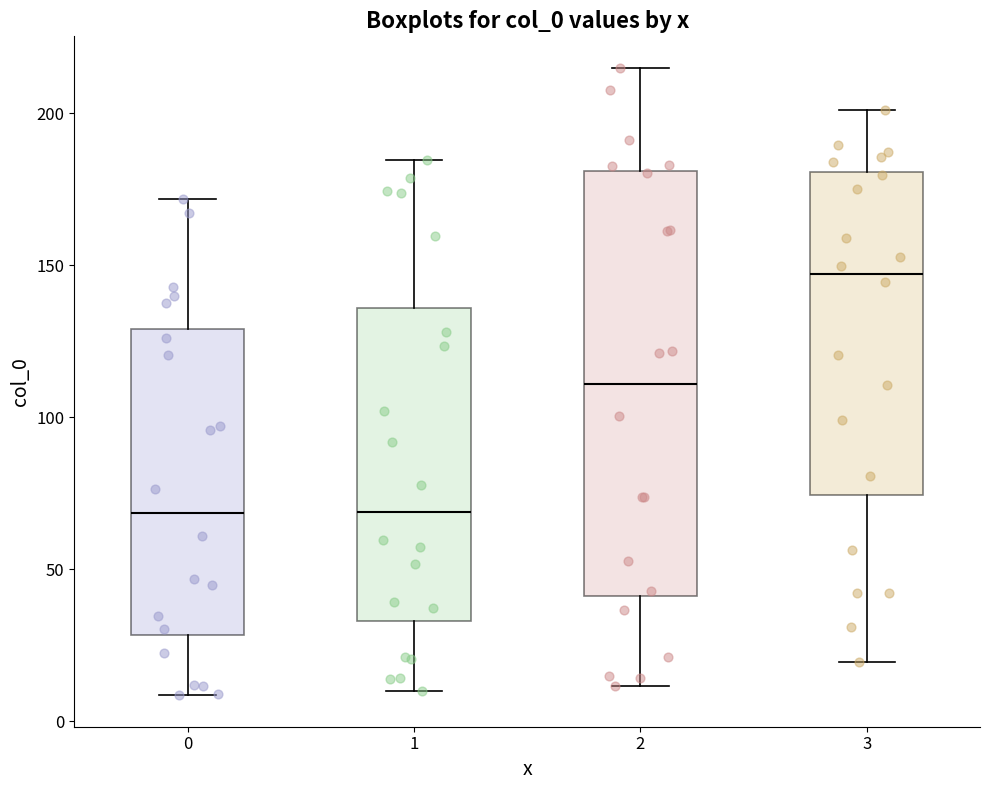

Where is the upper edge of the box at x = 2 on the y-axis? The values are not printed on the chart, so give them approximately, as read against the axis.

180